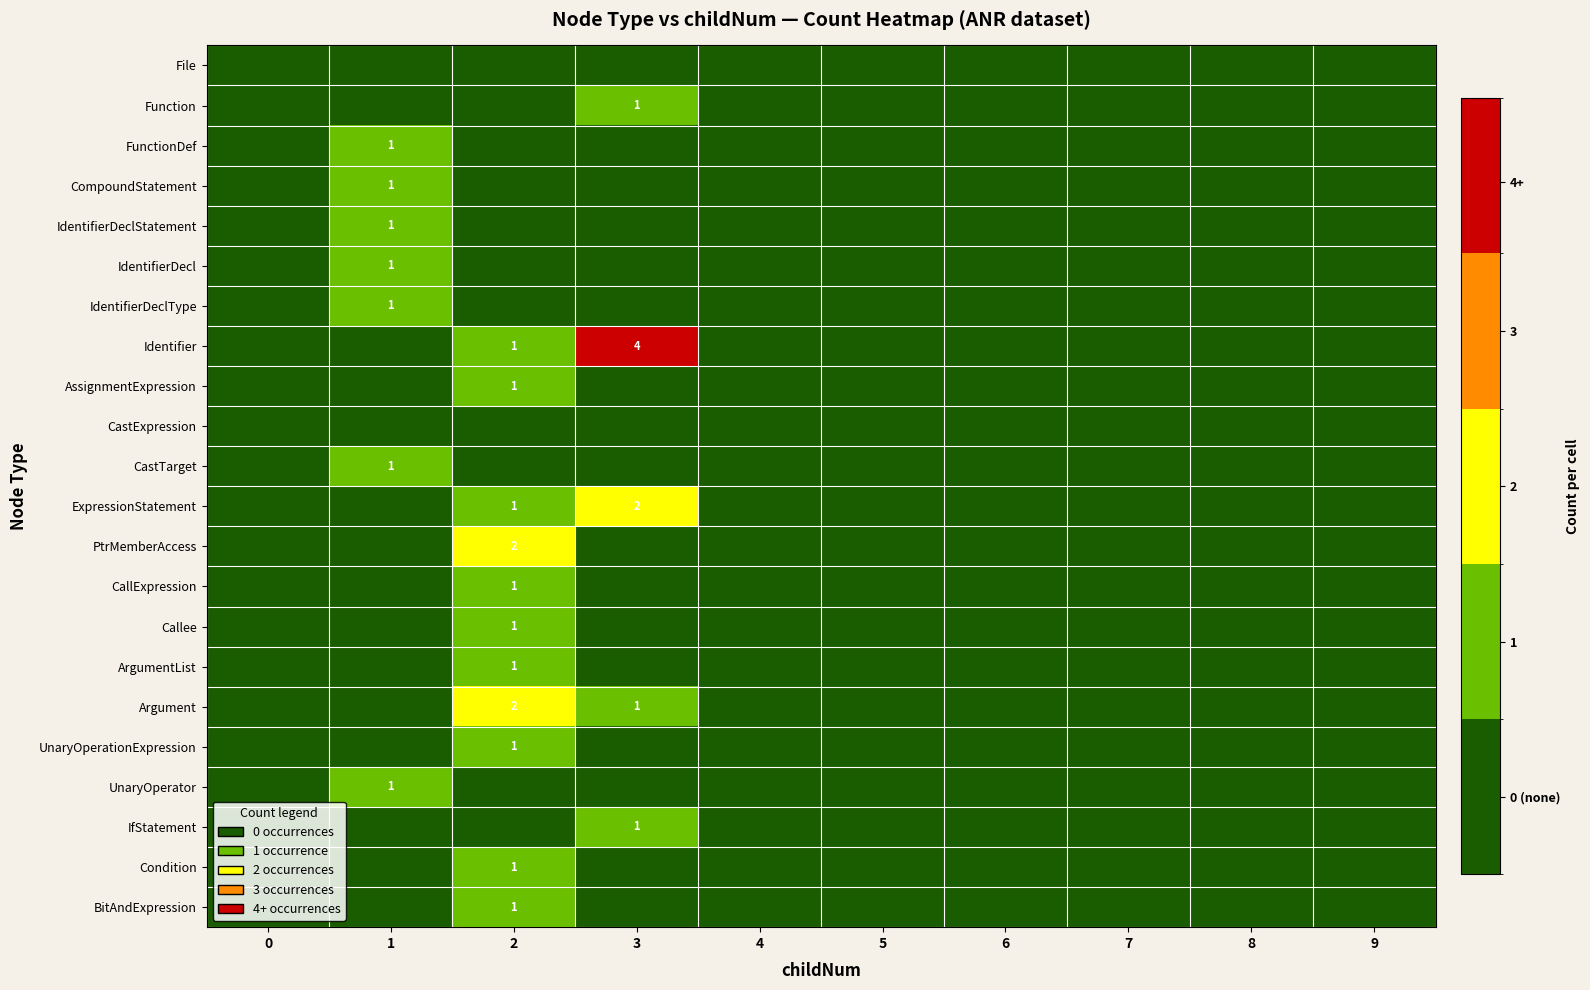

The IdentifierDeclType series shows 0 at 1. True or false?

False